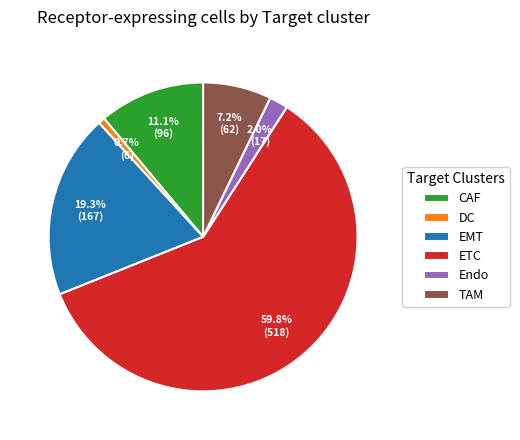

True or false: CAF accounts for 11% of the total.

True